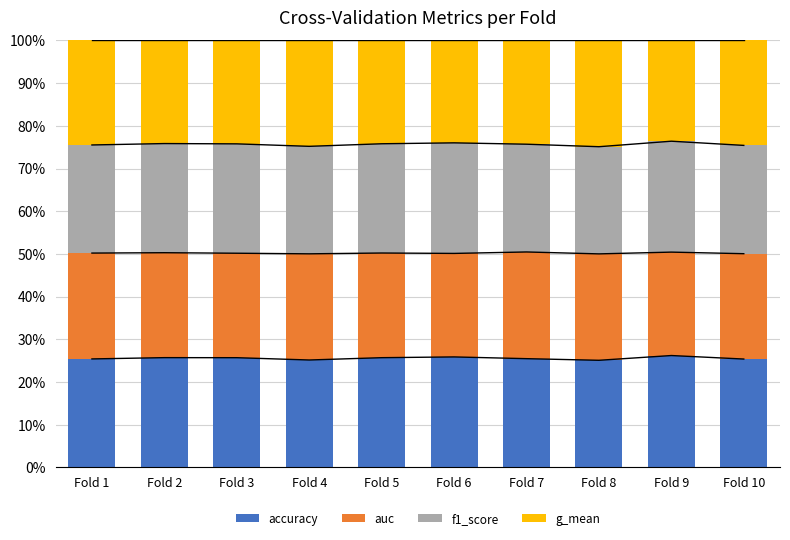

What are all the series names shown in the legend?

accuracy, auc, f1_score, g_mean